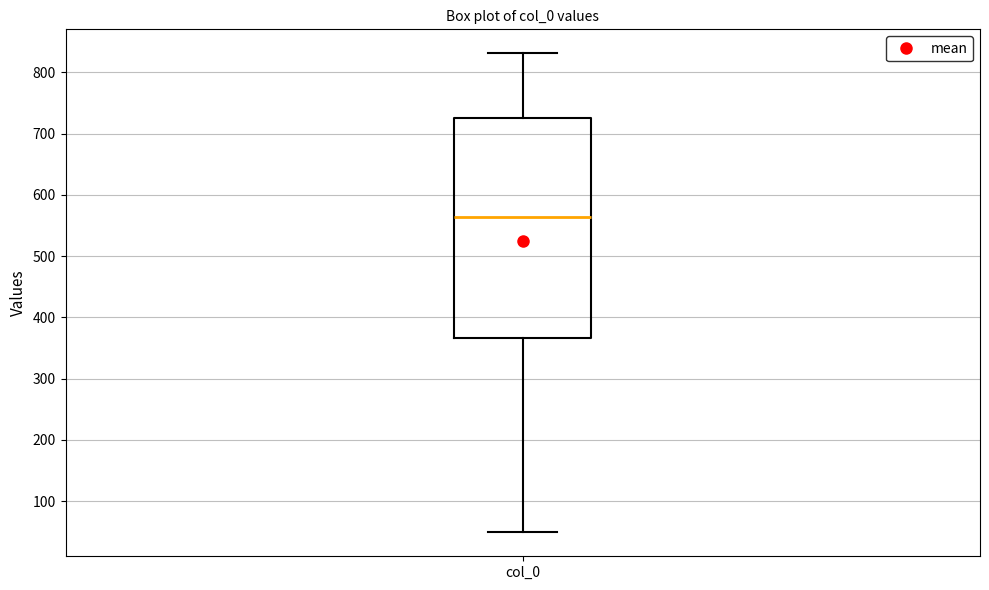

Read this box plot against the y-axis: the position of the median line, the range covered by the box, and the ends of both whiskers. The values are not printed on the chart, so give them approximately, as read against the axis.

median 560, box 370 to 730, whiskers 50 to 830